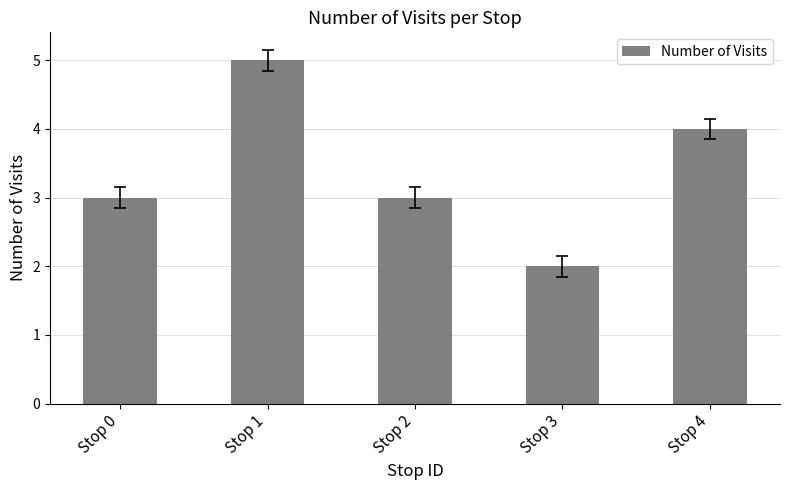

Approximately how many times larger is the value at Stop 3 compared to Stop 2?

0.7